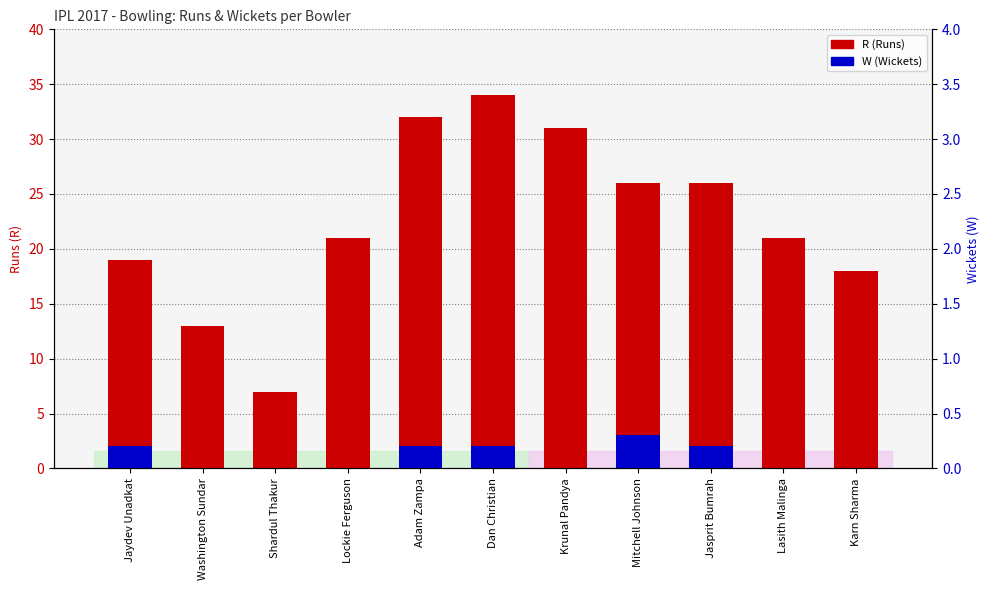

The W (Wickets) series shows 4 at Mitchell Johnson. True or false?

False